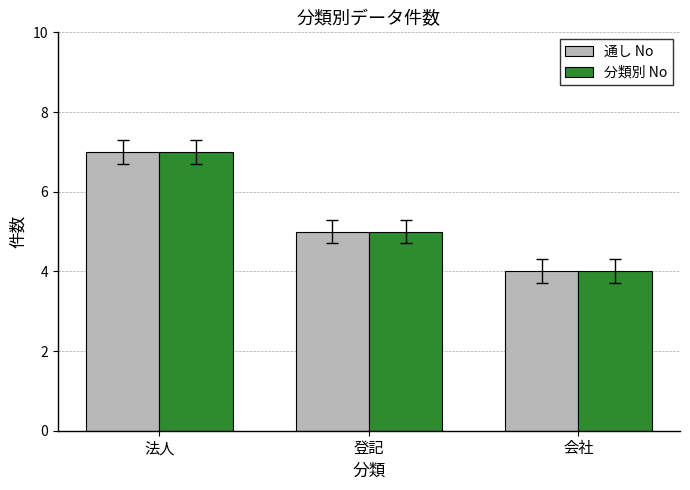

Count the 分類別 No values in the range 4 to 7.

3